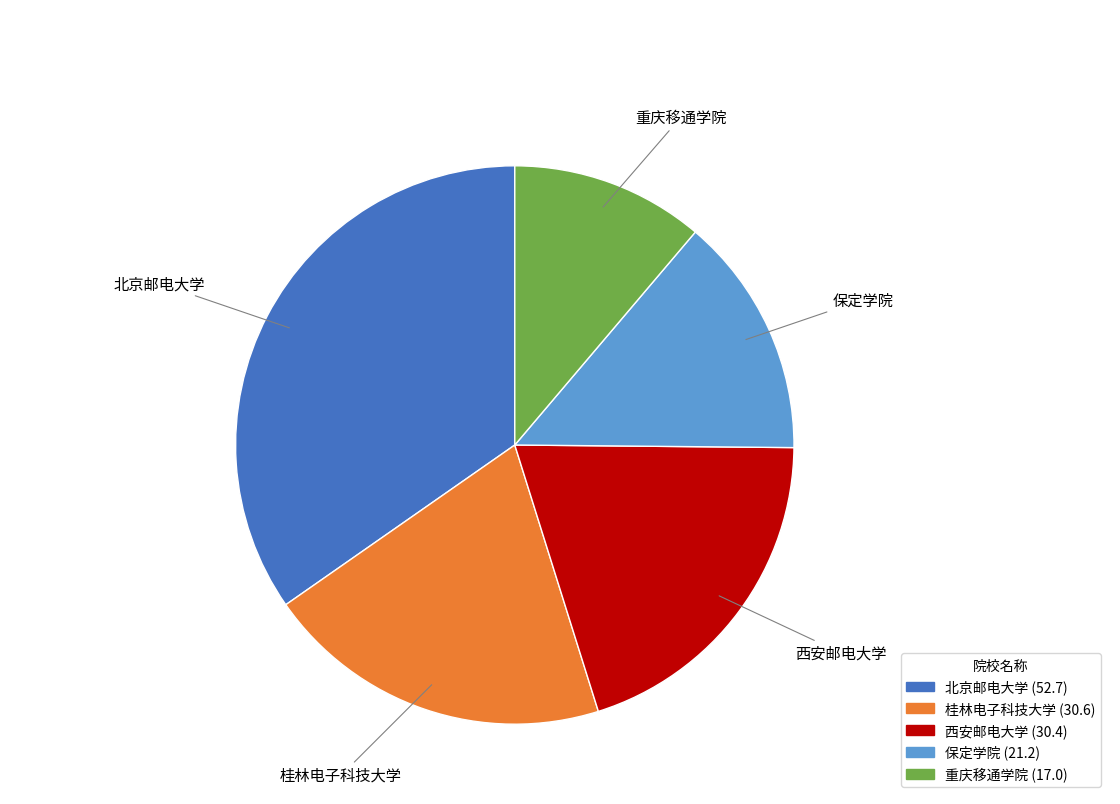

Is the sum of 西安邮电大学 and 北京邮电大学 greater than half?

Yes